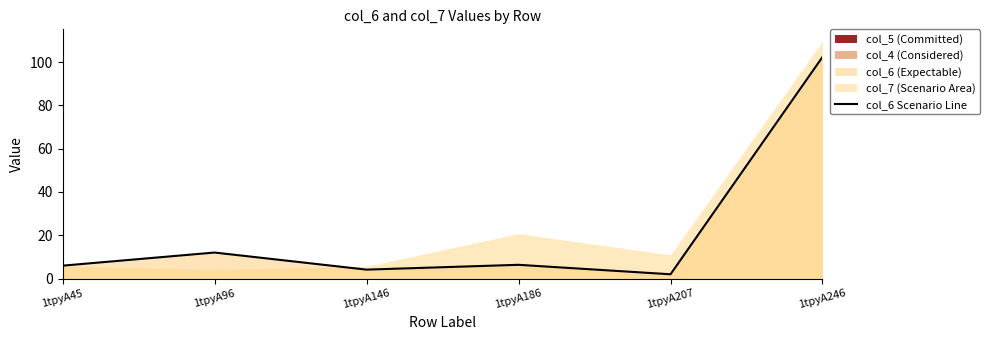

What is the value of the 2nd point from the left?

12.0